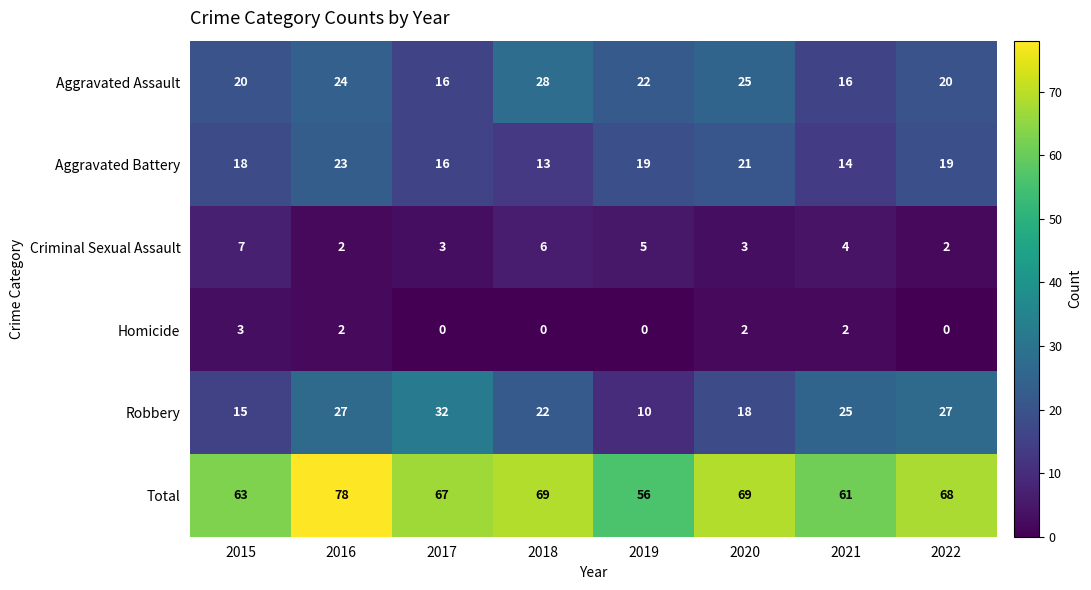

Which series has the largest total across all categories?

Total